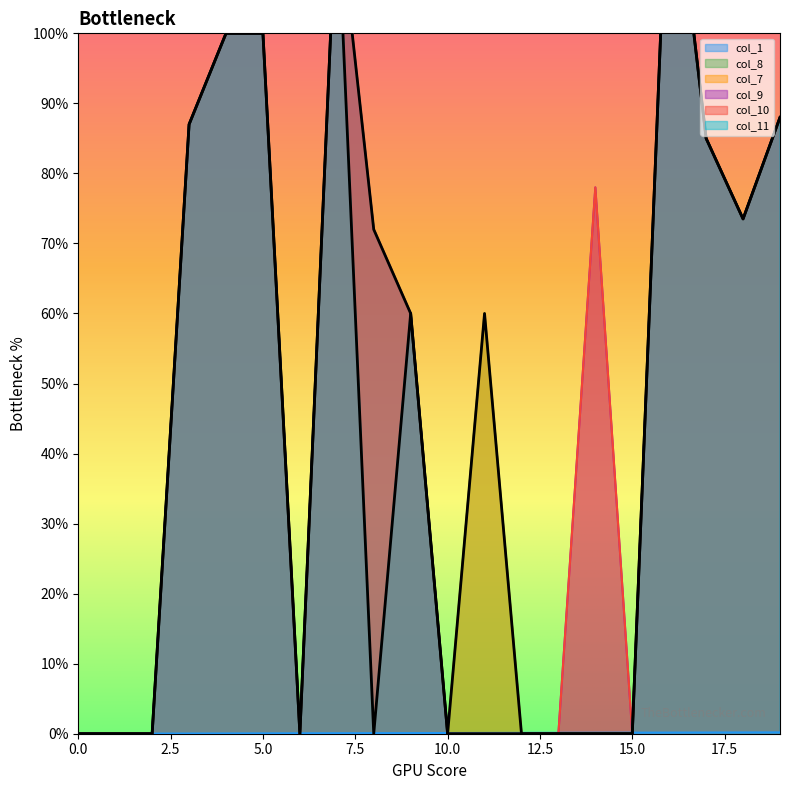

Between 13 and 16, which series saw the biggest shift?

col_8